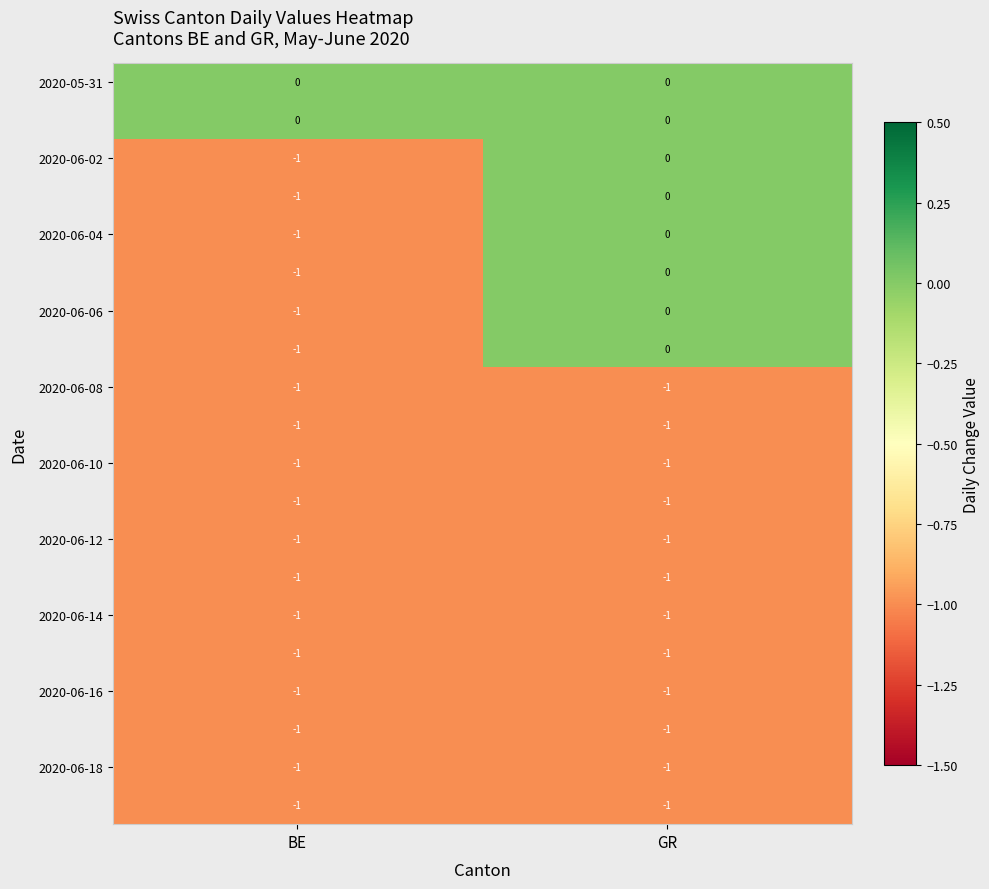

At which category is the sum across all series the highest?

GR